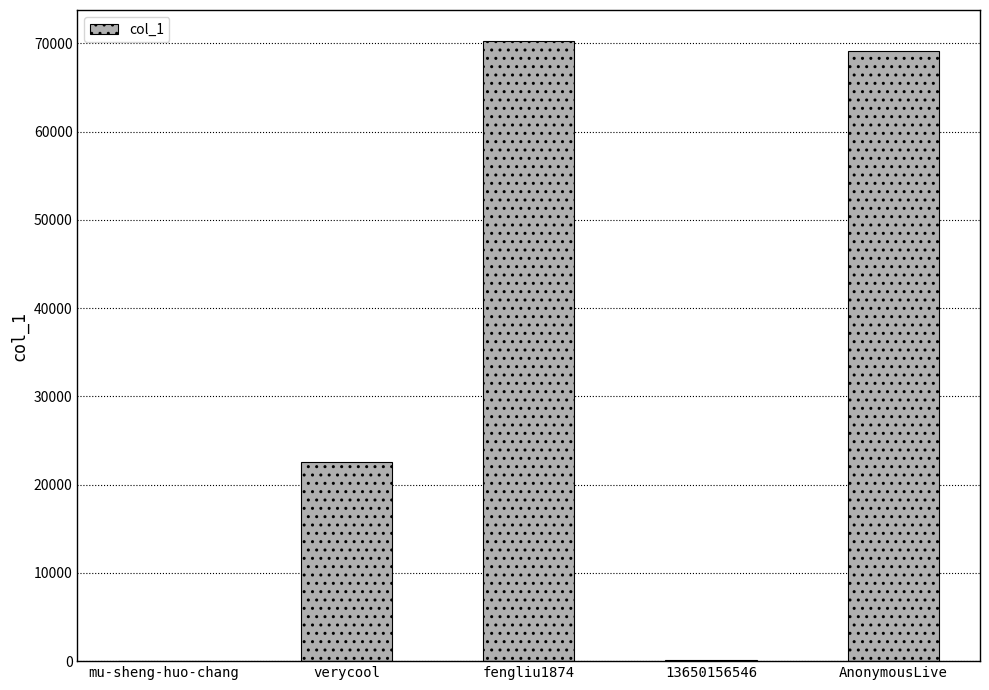

Where is the data nearest to the value 35162?

verycool